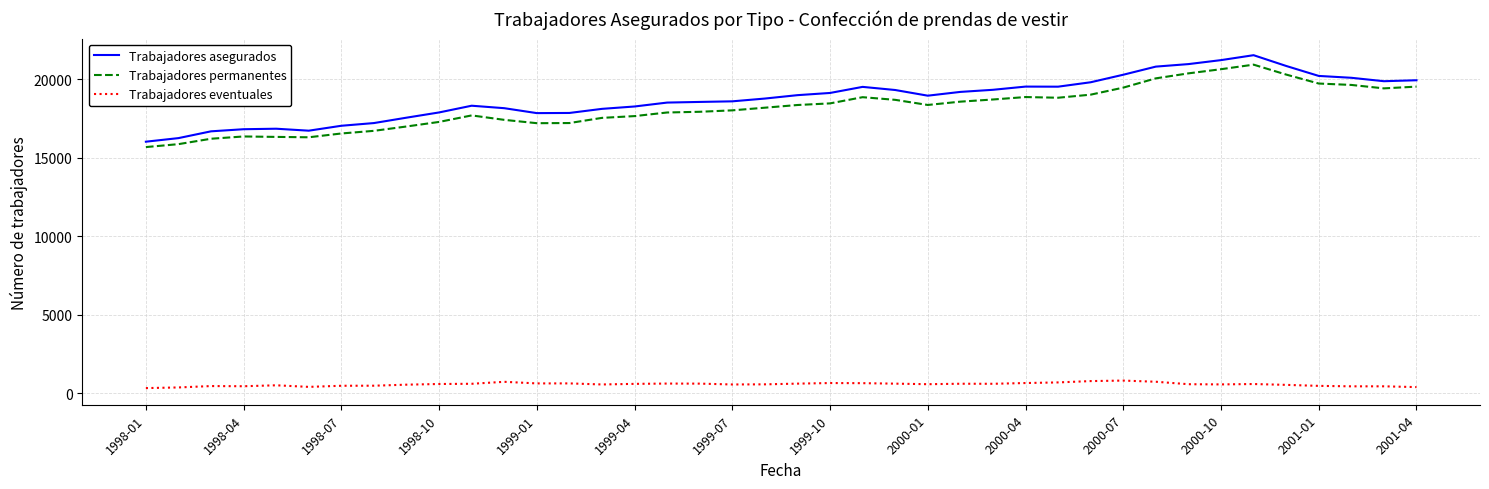

What is the difference between the maximum and minimum values in the Trabajadores eventuales series?

478